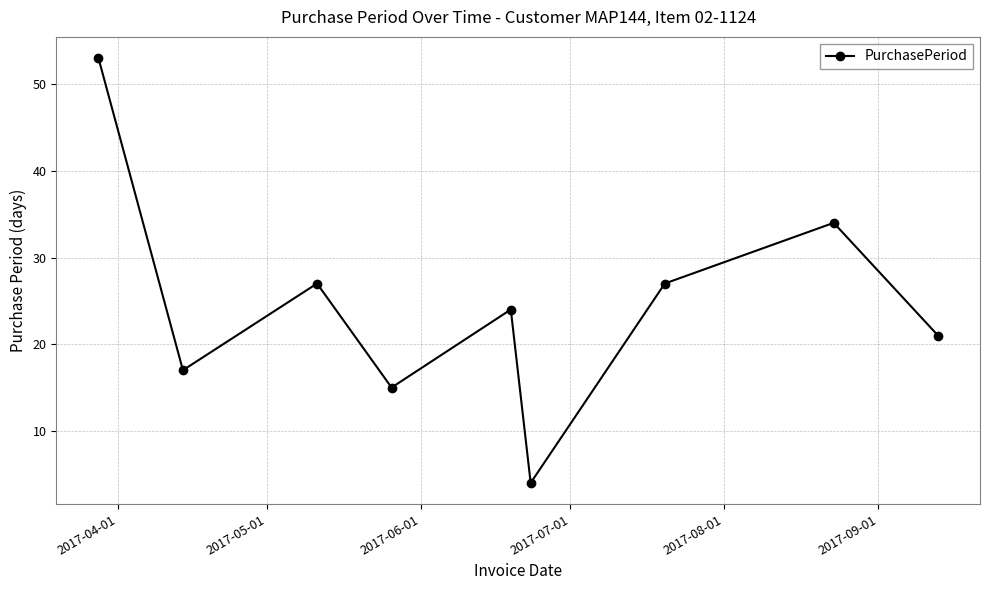

What is the sum of all values?

222